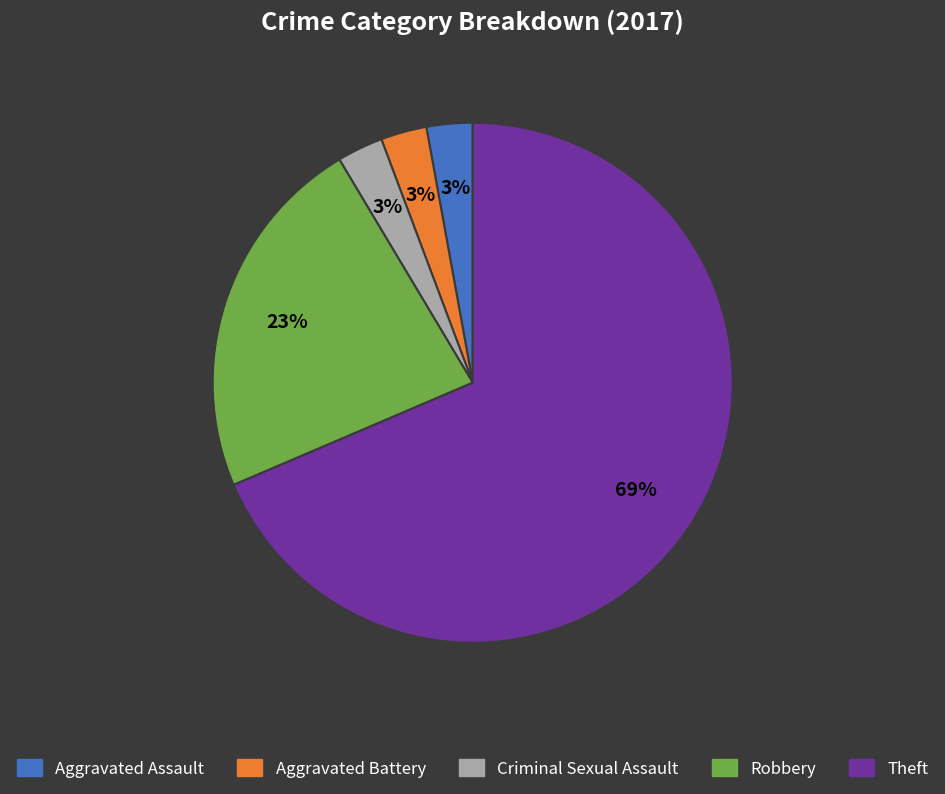

To the nearest percent, what is the average slice percentage?

20%